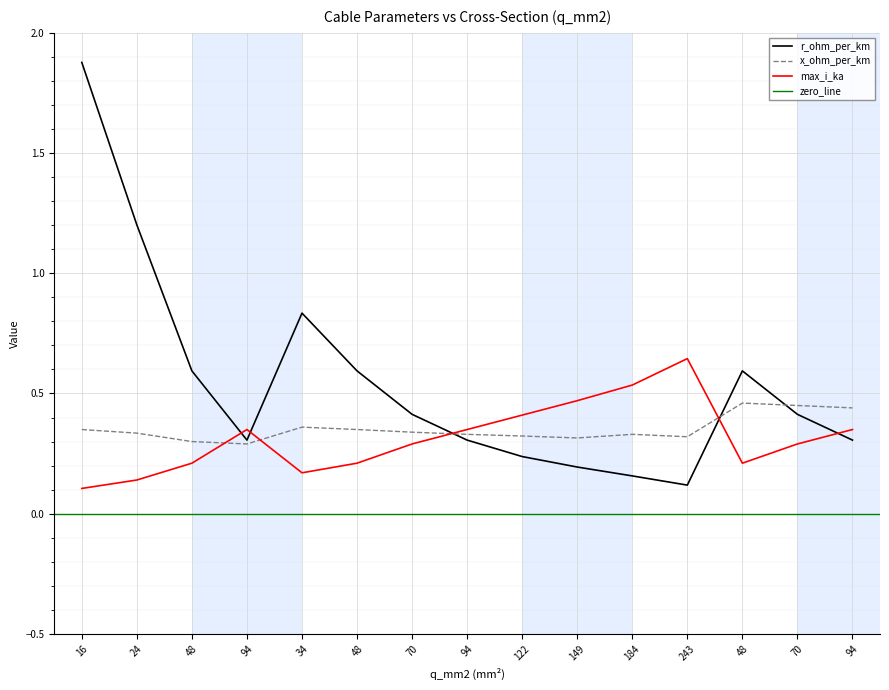

Which label corresponds to the smallest value in the chart?

16